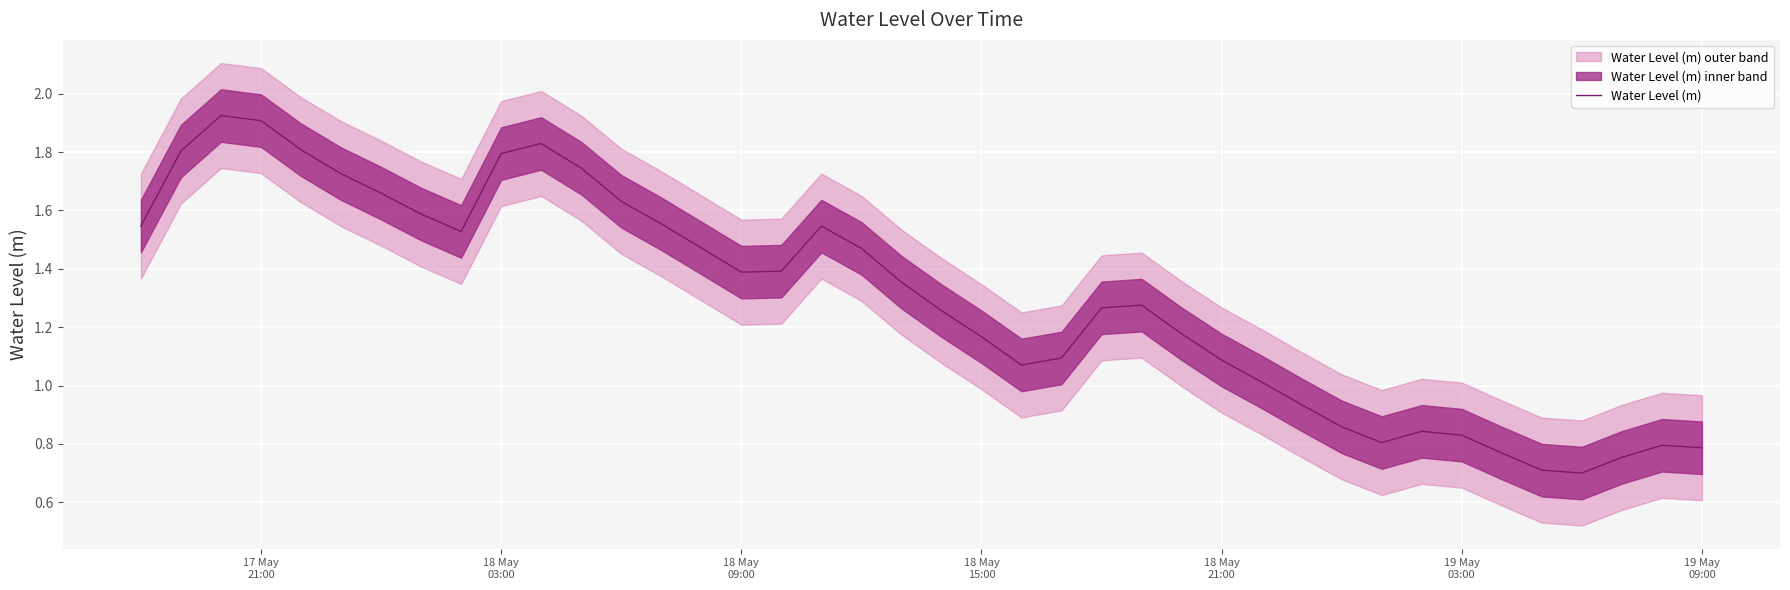

What is the greatest value displayed?

1.9